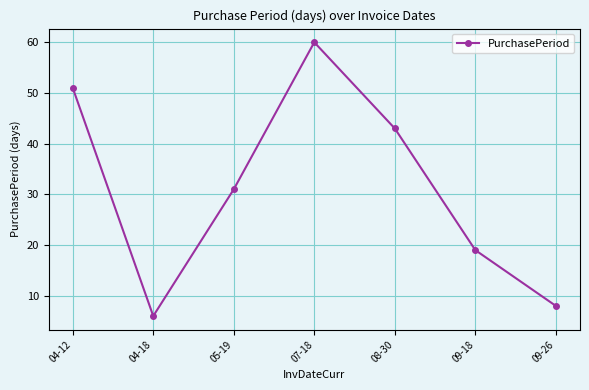

Reading left to right, list all the values displayed in this chart.

04-12=51	04-18=6	05-19=31	07-18=60	08-30=43	09-18=19	09-26=8